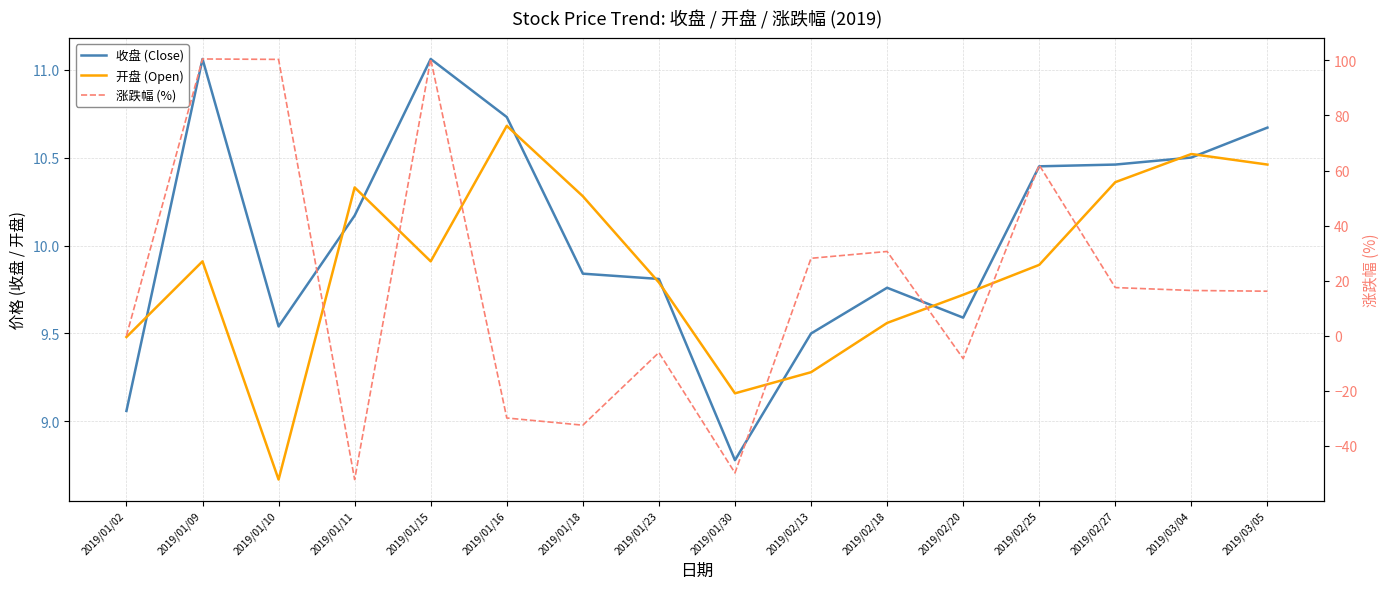

True or false: 涨跌幅 (%) and 开盘 (Open) cross at least once.

True